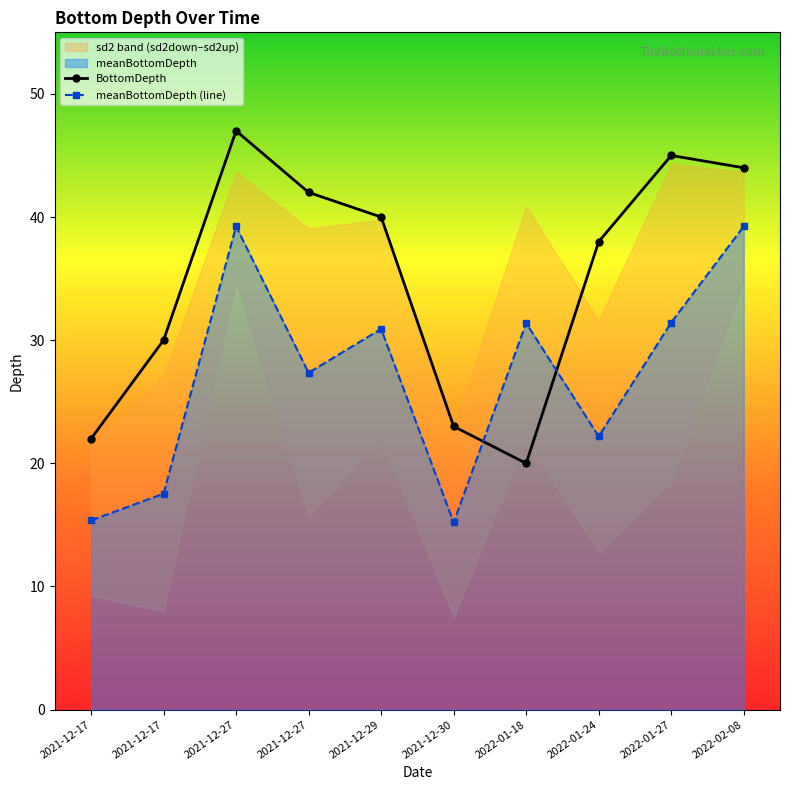

True or false: BottomDepth and meanBottomDepth (line) intersect in this chart.

True